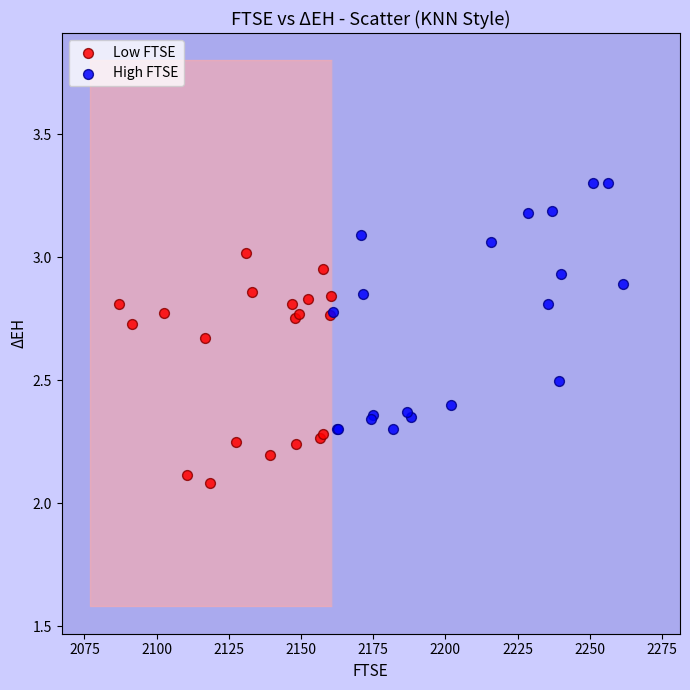

What are all the series names shown in the legend?

Low FTSE, High FTSE